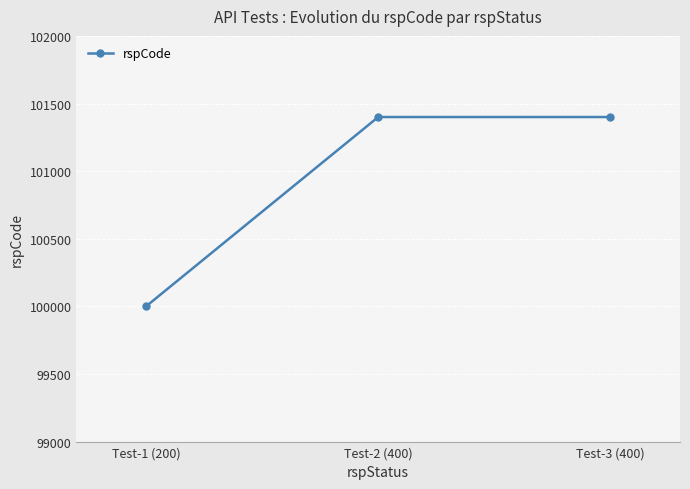

Which category has the lowest value across all series?

Test-1 (200)